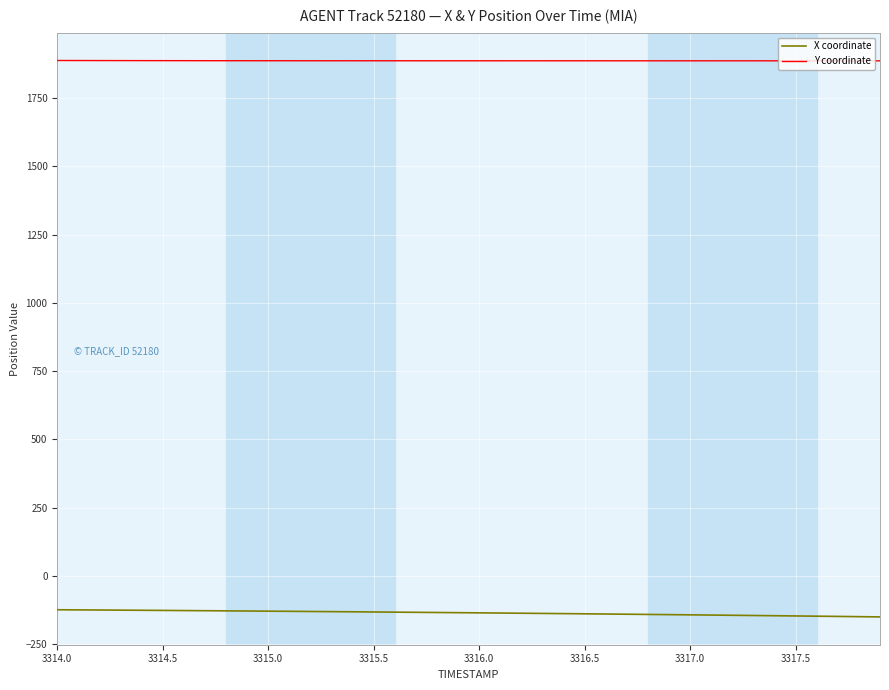

True or false: X coordinate and Y coordinate intersect in this chart.

False